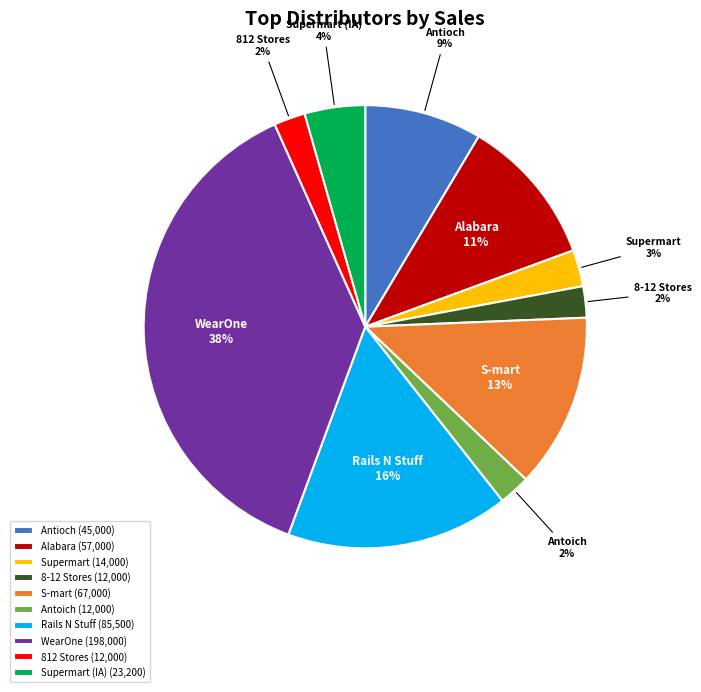

How many slices are in this pie chart?

10